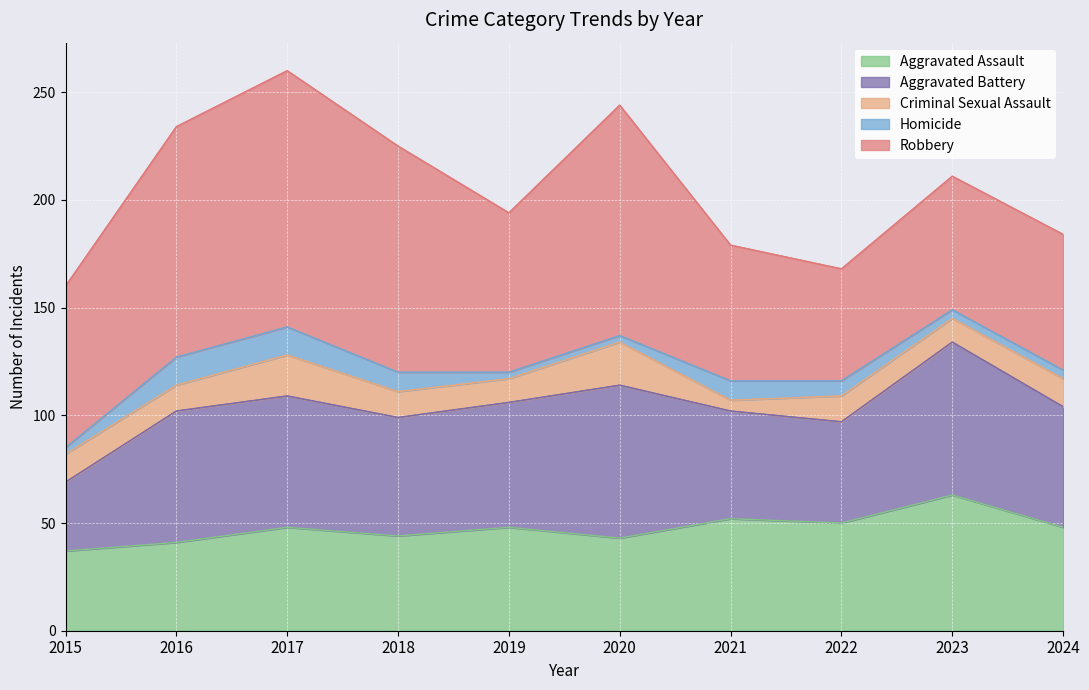

True or false: Aggravated Assault and Homicide intersect in this chart.

False